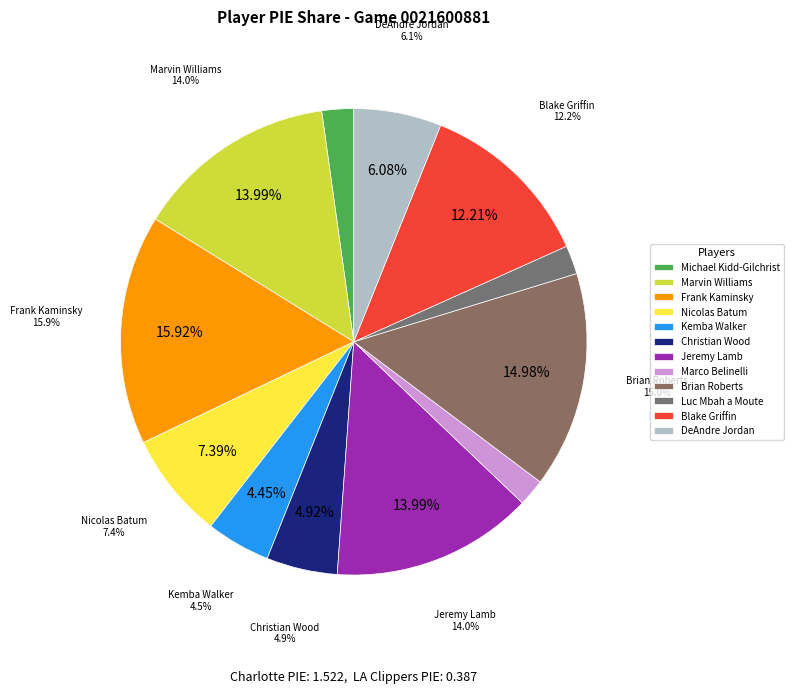

What is the largest slice in the pie chart?

Frank Kaminsky